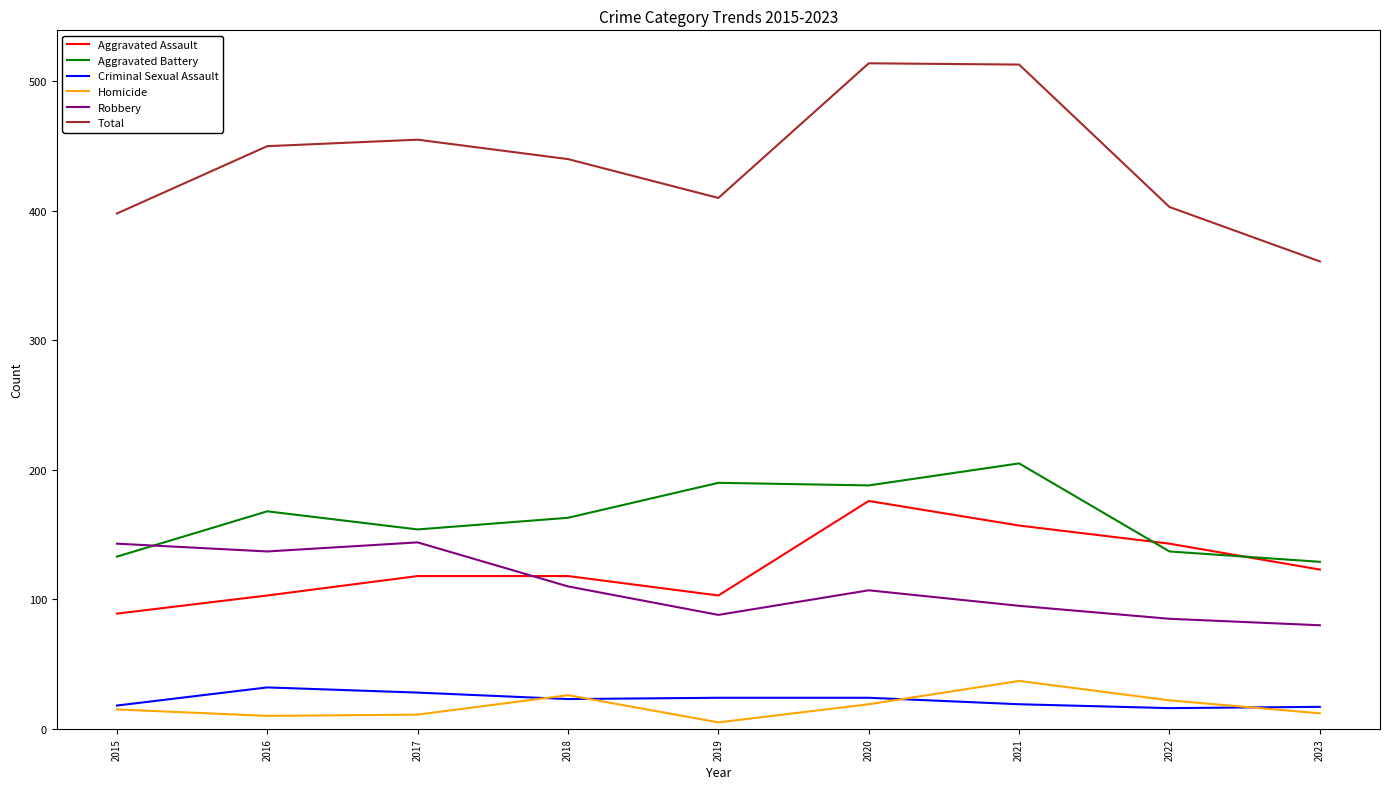

How many values in the Total series are below 440?

4